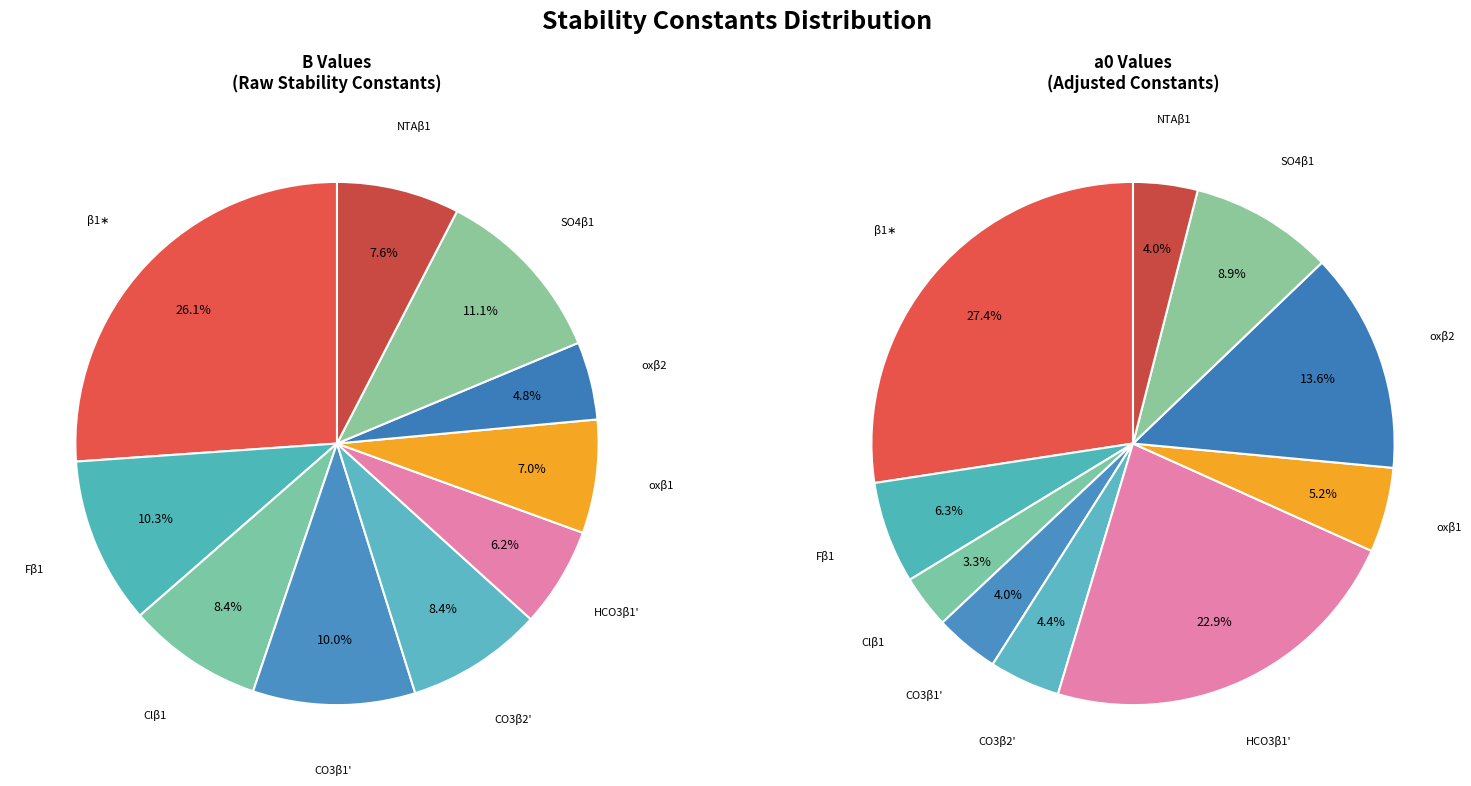

What is the change in value from oxβ1 to SO4β1?

+0.8